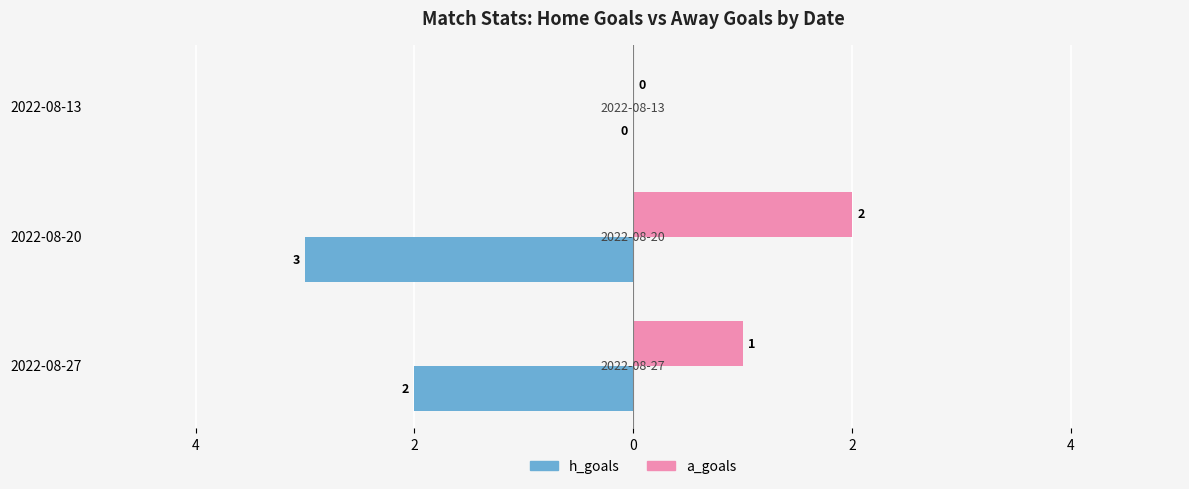

What are all the series names shown in the legend?

h_goals, a_goals